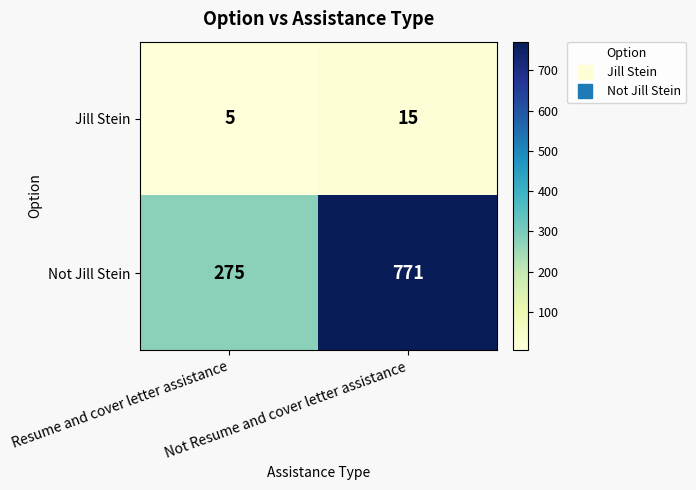

Which series has the largest total across all categories?

Not Jill Stein